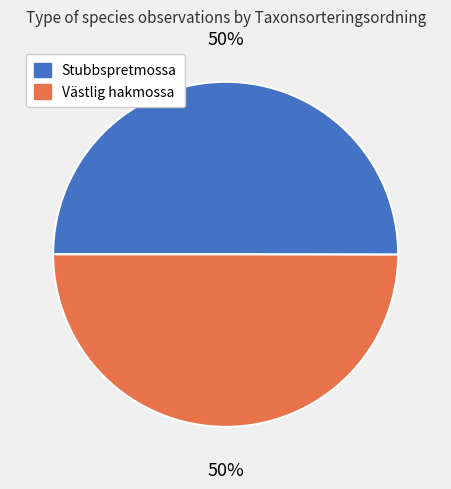

Is it true that Västlig hakmossa is 50% of the pie?

True